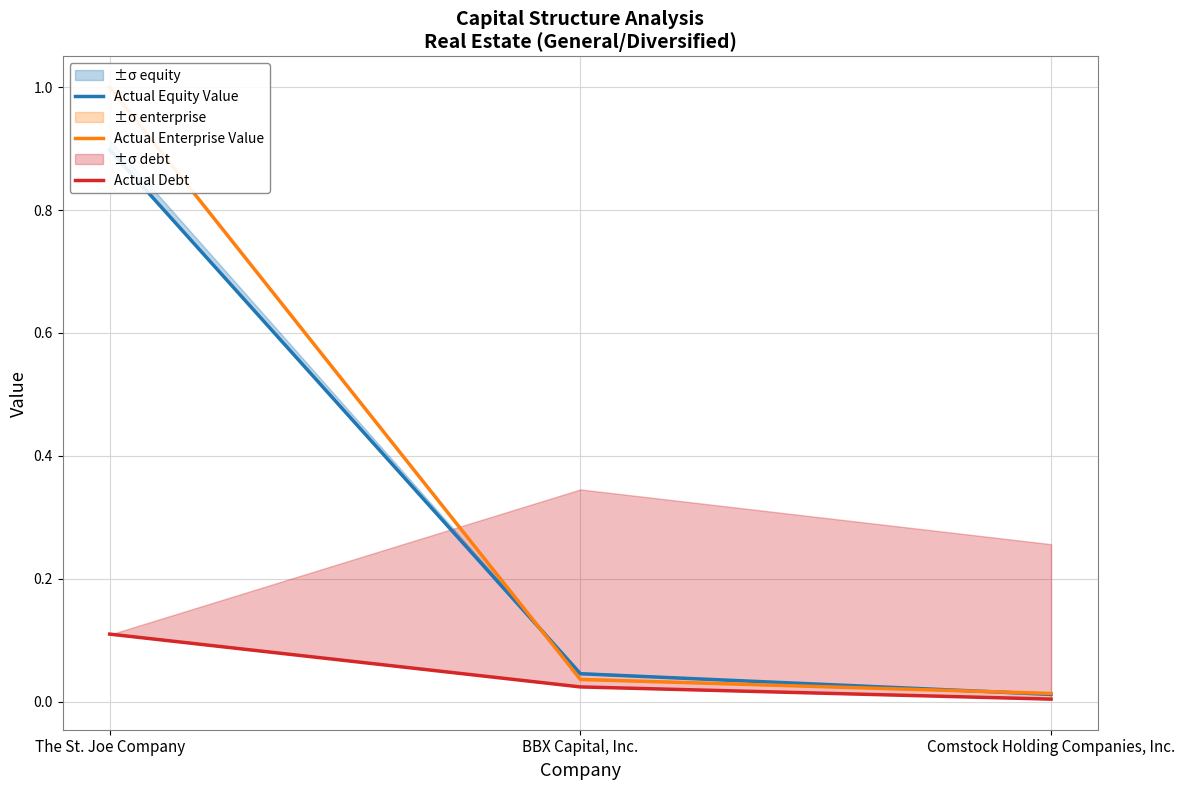

Which label corresponds to the largest value in the chart?

The St. Joe Company